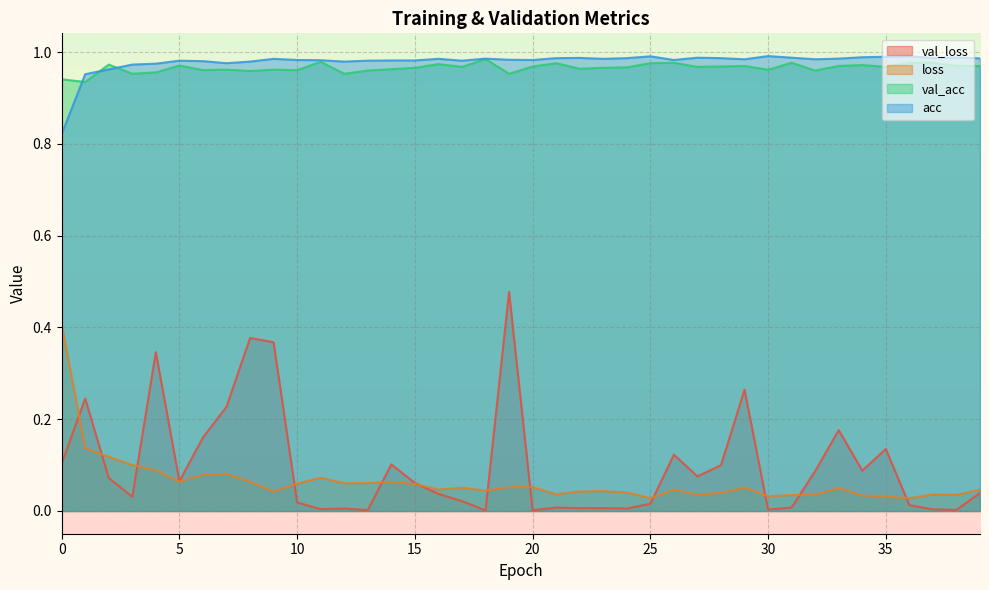

What is the value of the loss point at the 34th from the left?

0.1